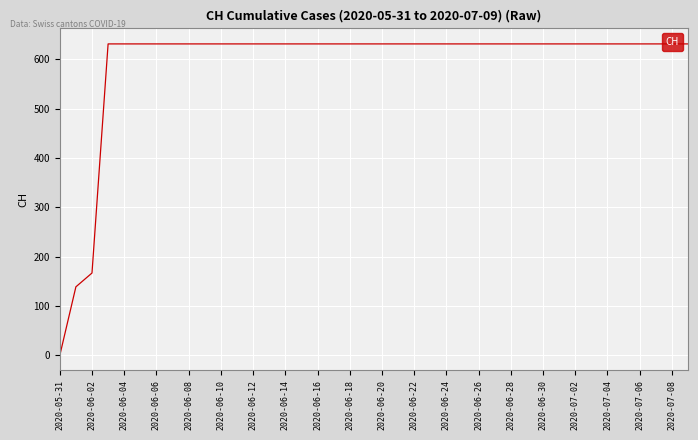

What is the greatest value displayed?

631